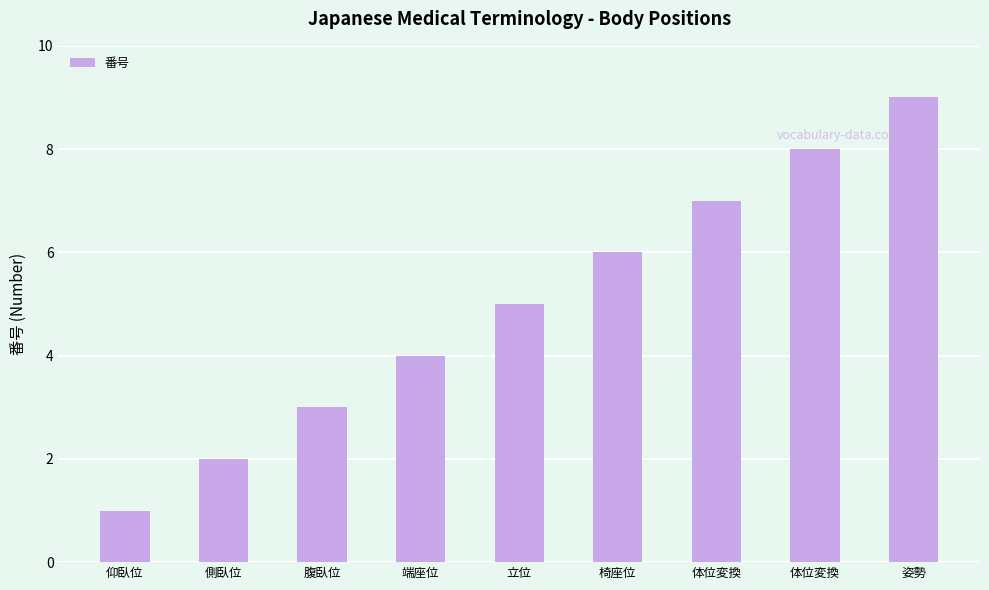

What is the average value?

5